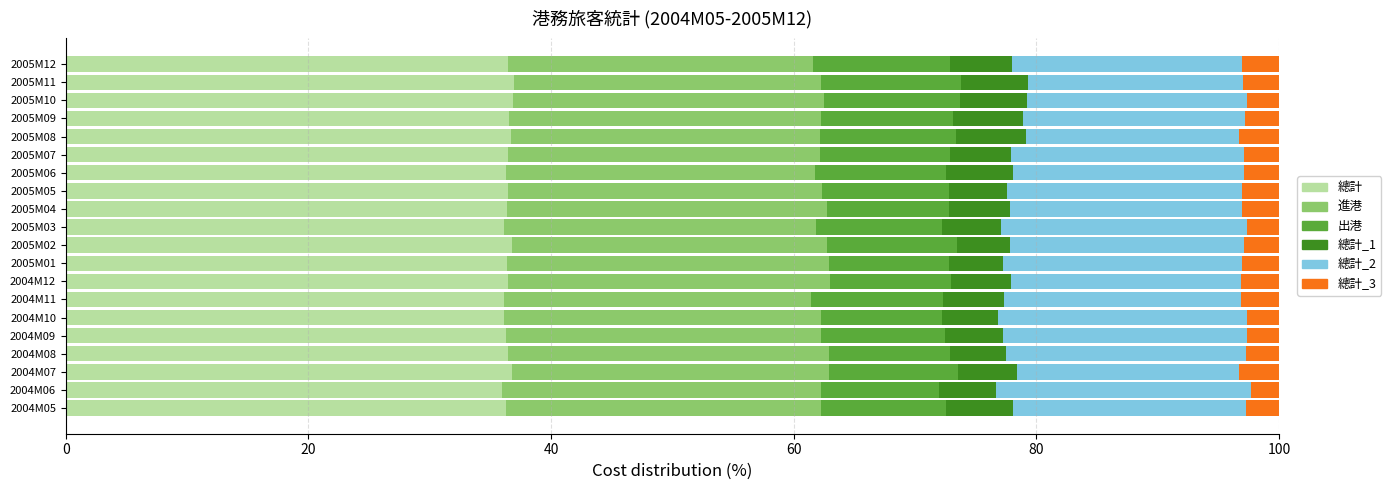

What is the average value of the 總計 series?

36.4